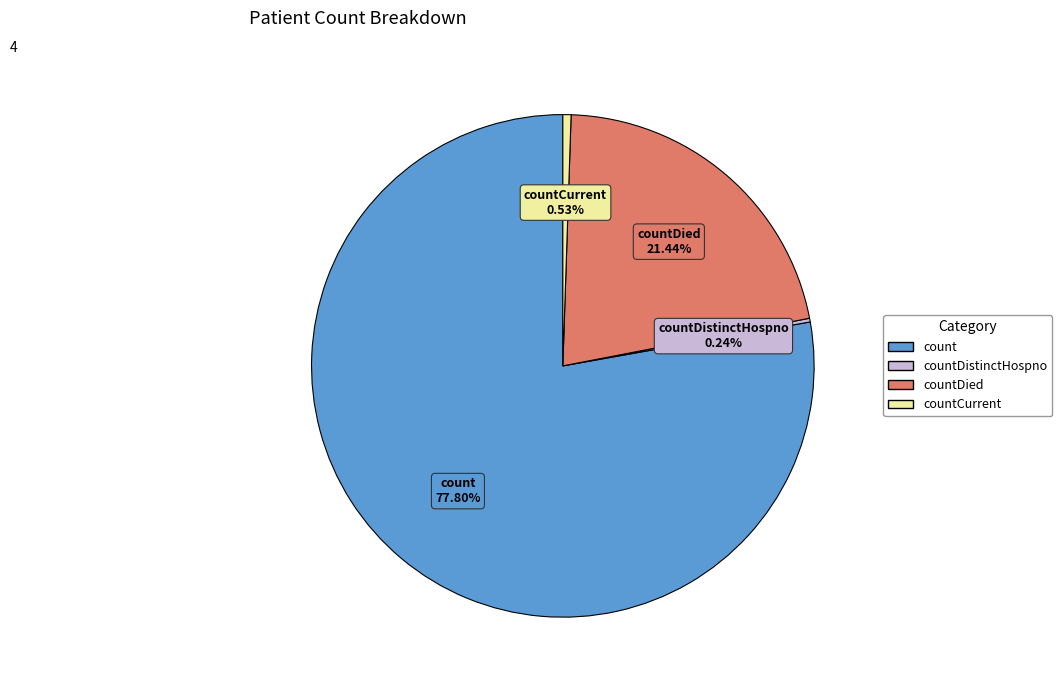

To the nearest percent, what is the difference between the largest and smallest slice percentages?

78%